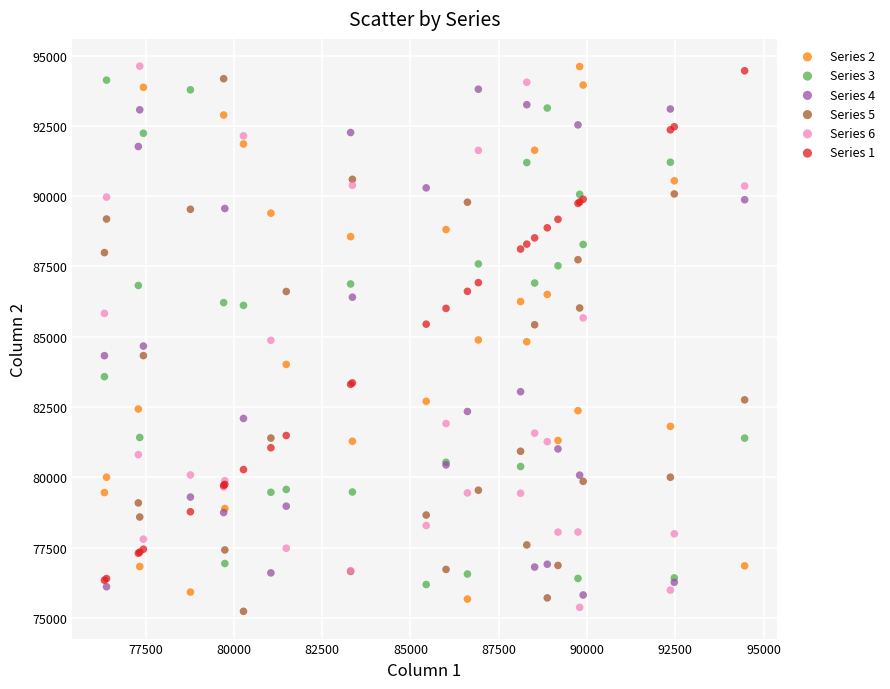

What is the X range (max minus min) for the scatter plot?

18124.1